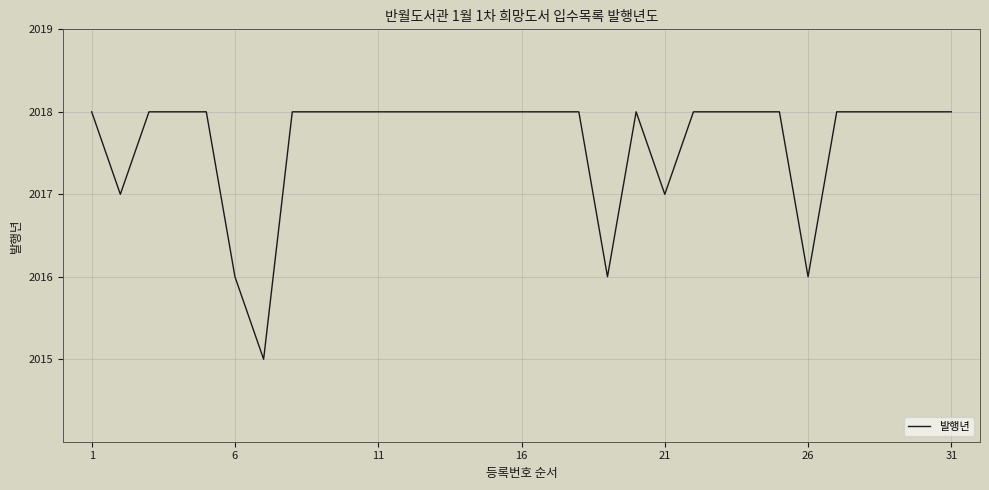

What is the difference between the maximum and second lowest values?

2